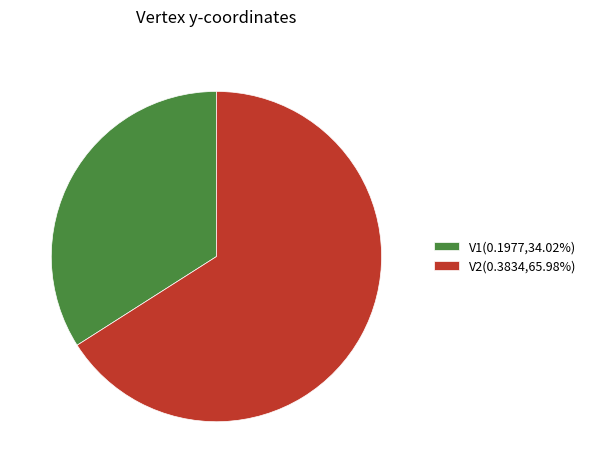

Do V2(0.3834,65.98%) and V1(0.1977,34.02%) together represent more than half of the pie?

Yes